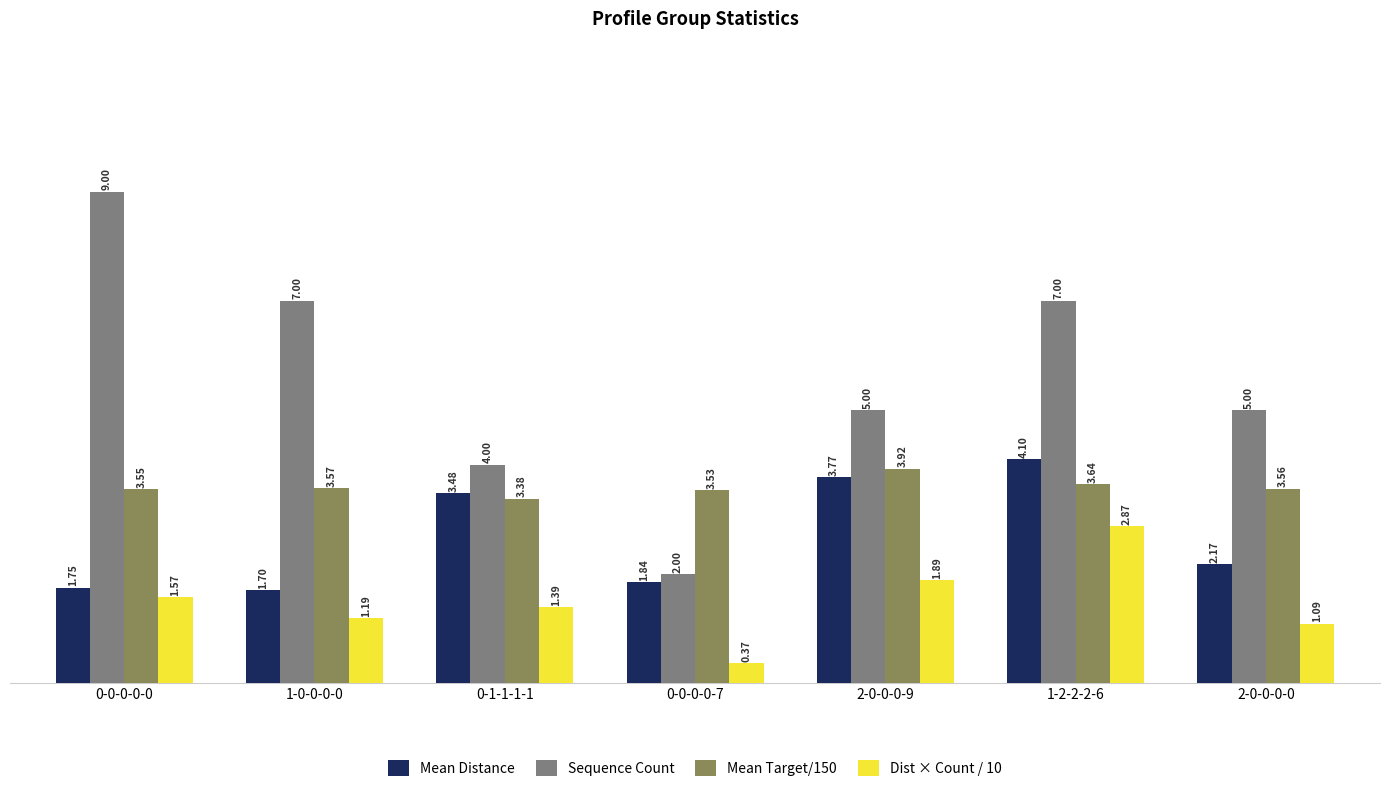

What is the value of the Sequence Count bar at the 4th from the left?

2.0